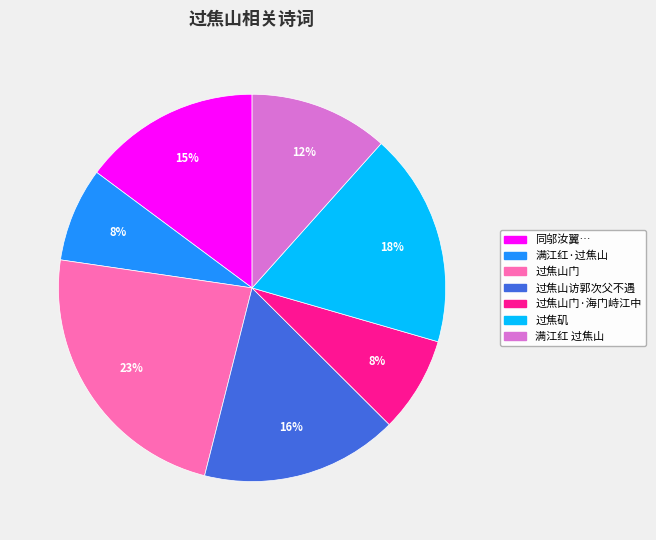

To the nearest percent, what is the average slice percentage?

14%